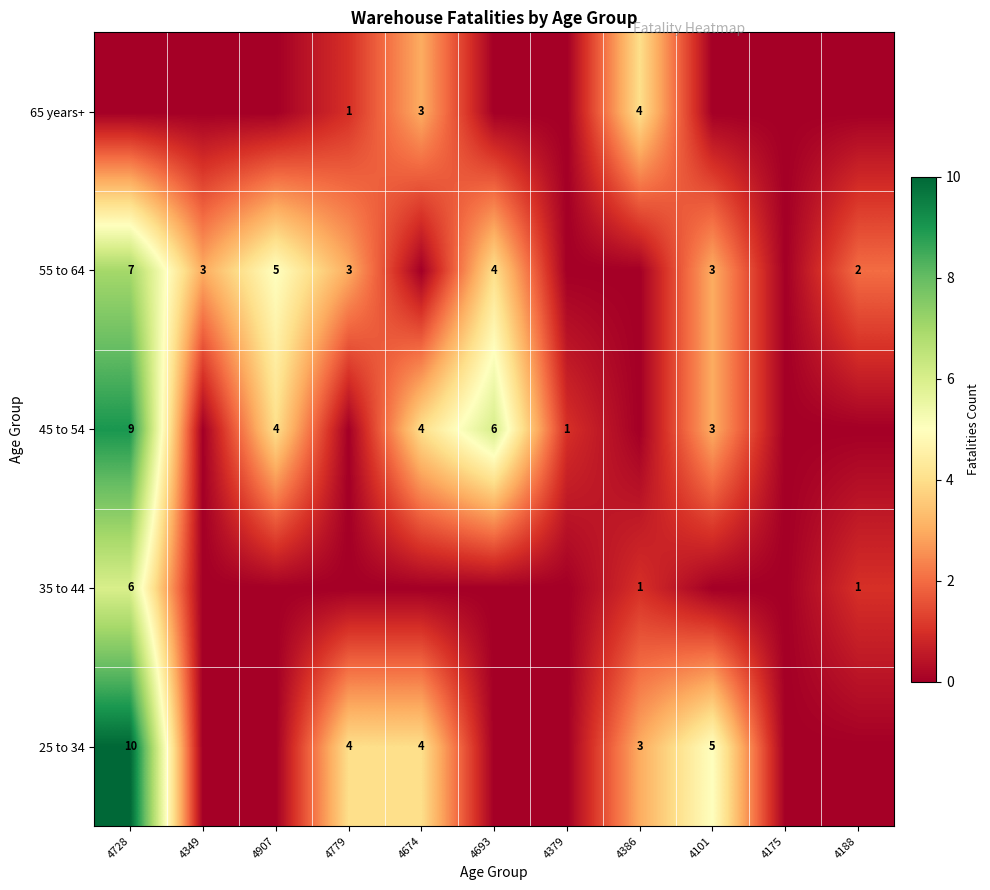

The value of 65 years+ at 4907 is 0. True or false?

True